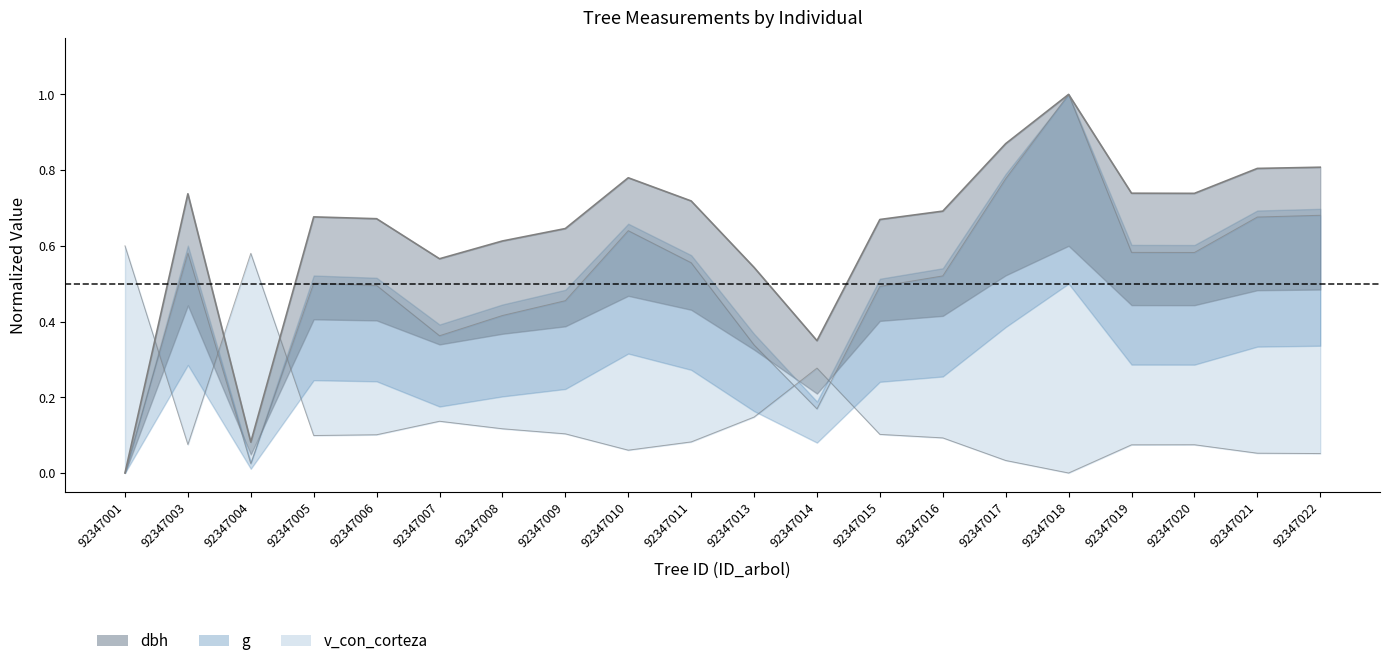

Which category has the highest value in the dbh series?

92347018